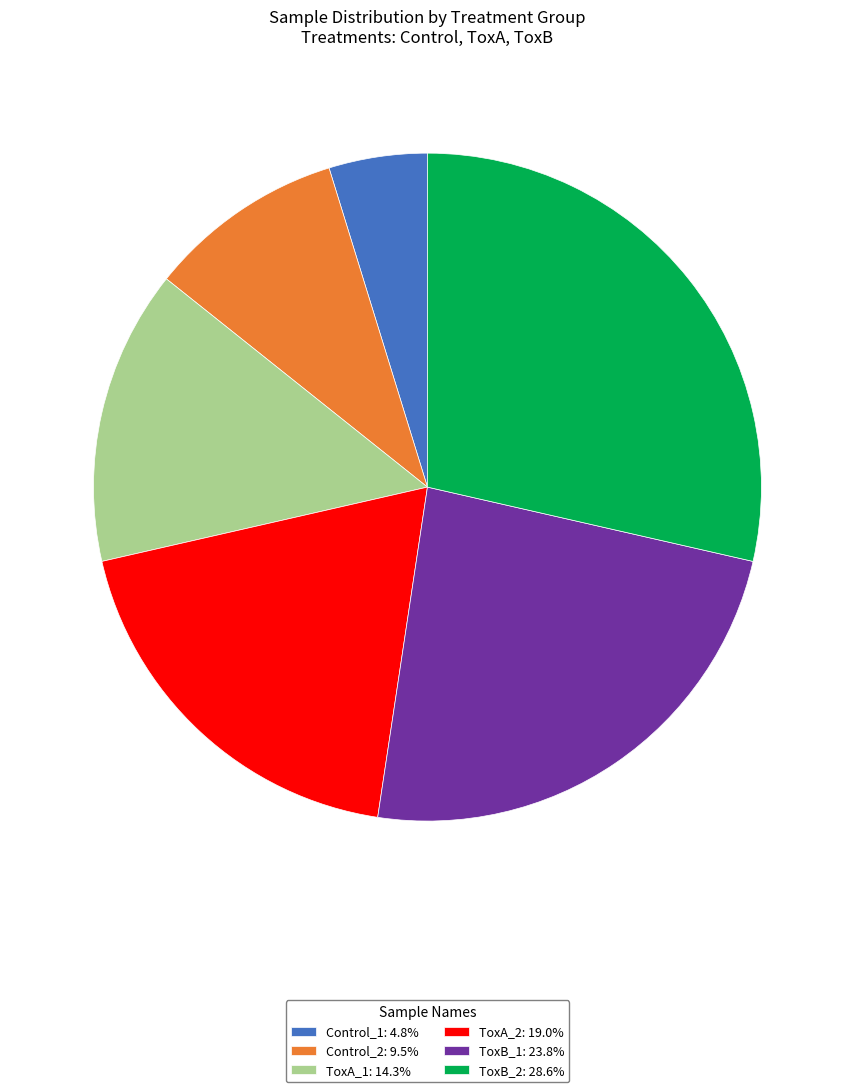

Combined, do ToxB_2: 28.6% and ToxA_2: 19.0% account for over 50%?

No